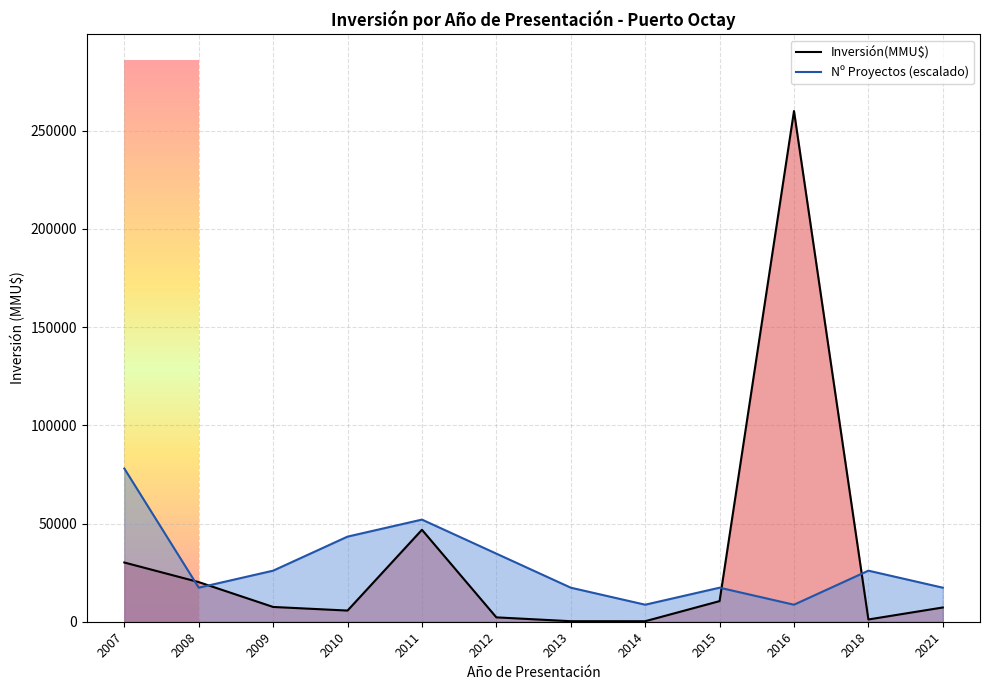

Which series has the widest spread of values?

Inversión(MMU$)